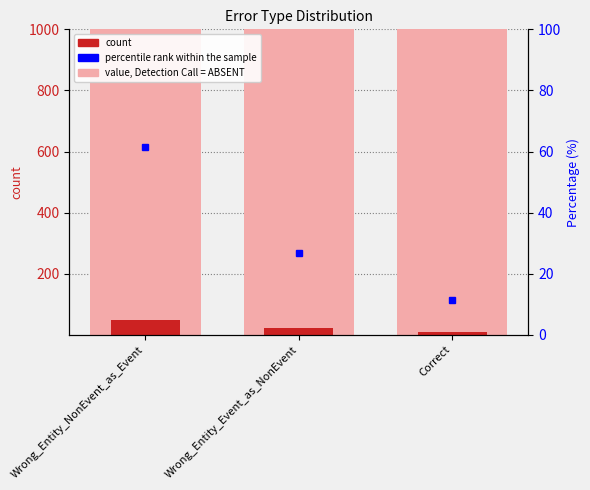

Which label corresponds to the smallest value in the chart?

Correct